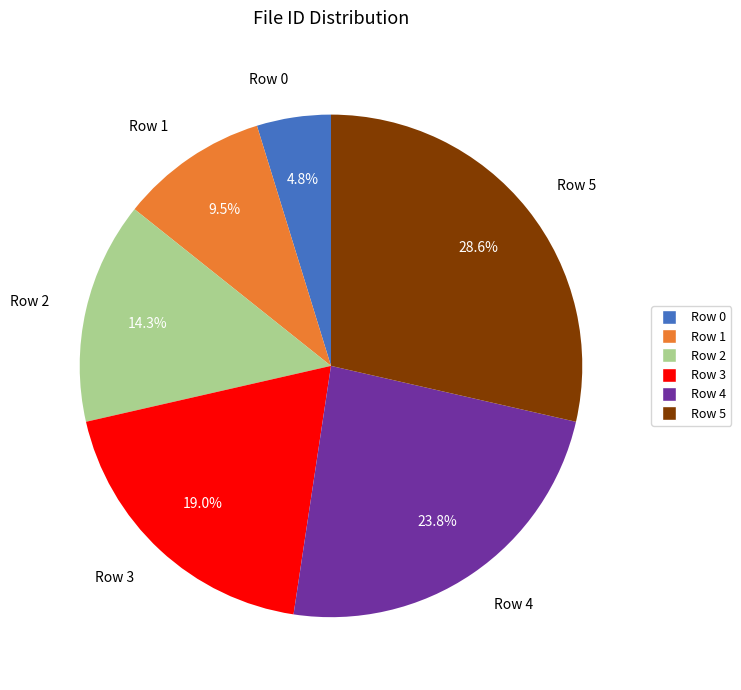

What percentage is the Row 5 slice, to the nearest percent?

29%